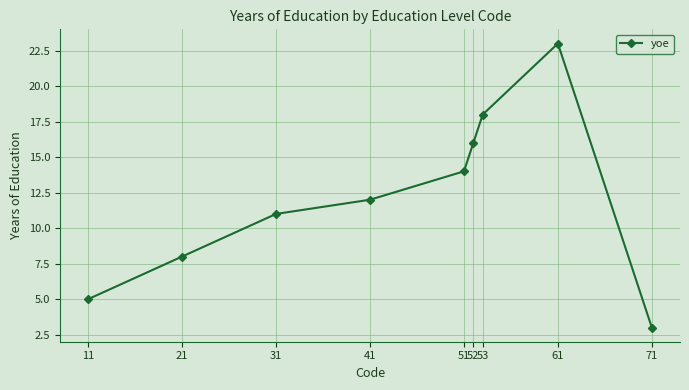

What is the ratio of the value at 71 to the value at 53?

0.2